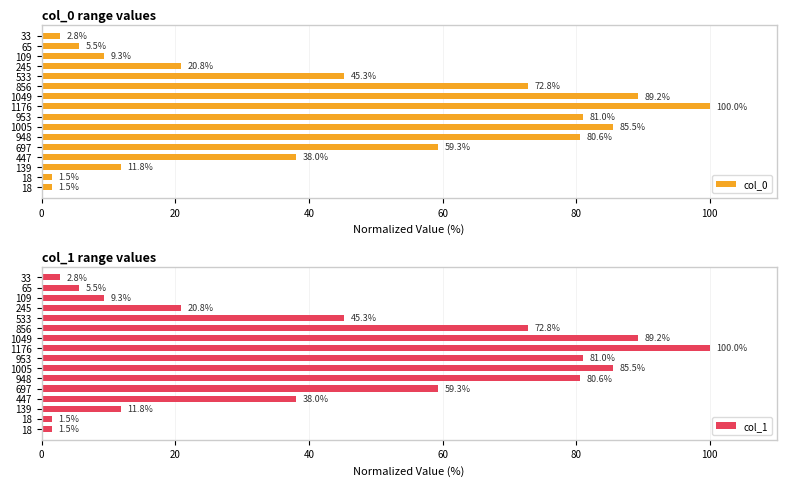

What is the difference between the maximum and second lowest values in the col_0 series?

98.5